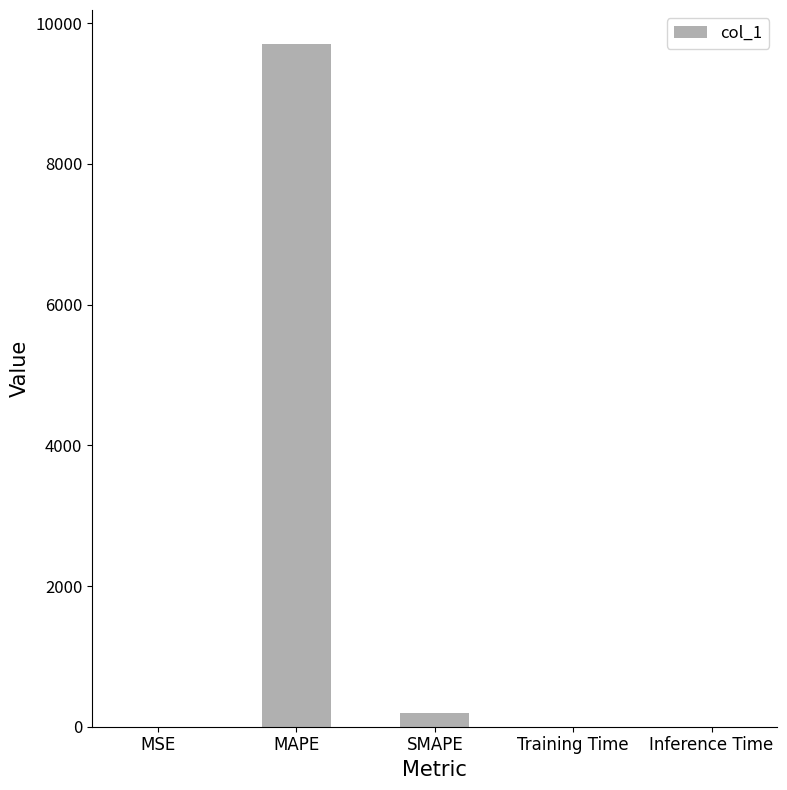

What is the average value?

1980.6